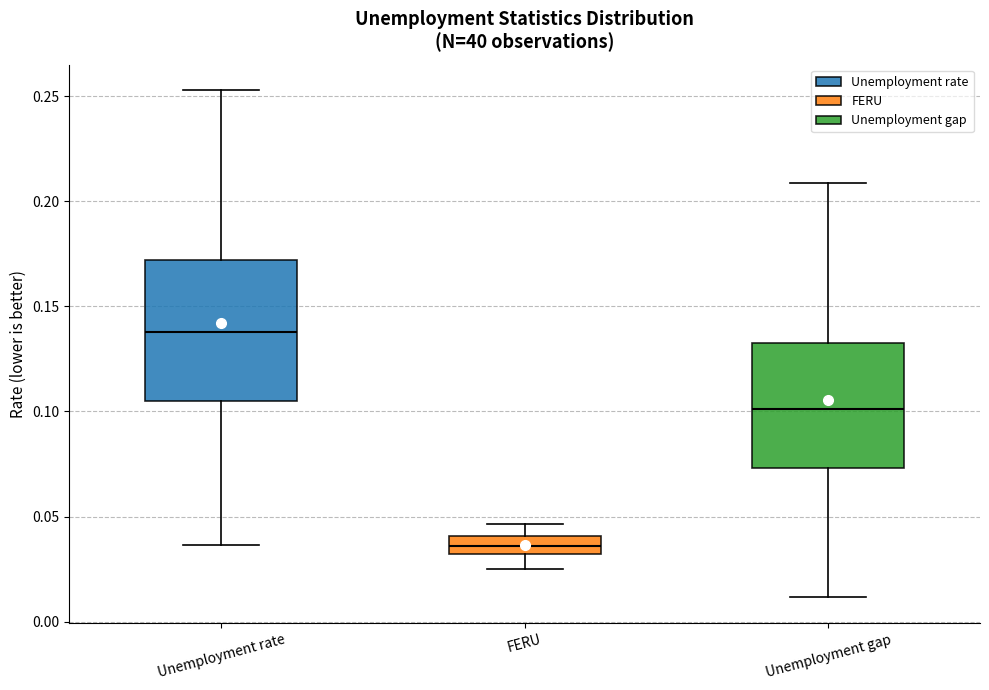

Reading left to right, read every box against the y-axis: the position of its median line, the range the box covers, and the ends of its whiskers. The values are not printed on the chart, so give them approximately, as read against the axis.

Unemployment rate: median 0.140, box 0.105 to 0.170, whiskers 0.035 to 0.255
FERU: median 0.035, box 0.030 to 0.040, whiskers 0.025 to 0.045
Unemployment gap: median 0.100, box 0.075 to 0.135, whiskers 0.010 to 0.210